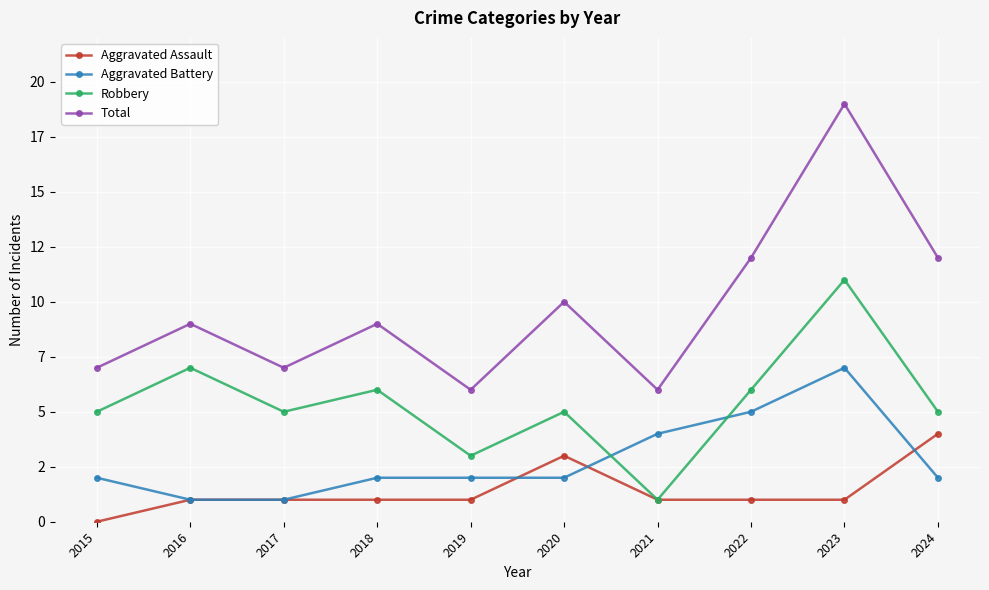

Is this an area chart (filled region under the line)?

No